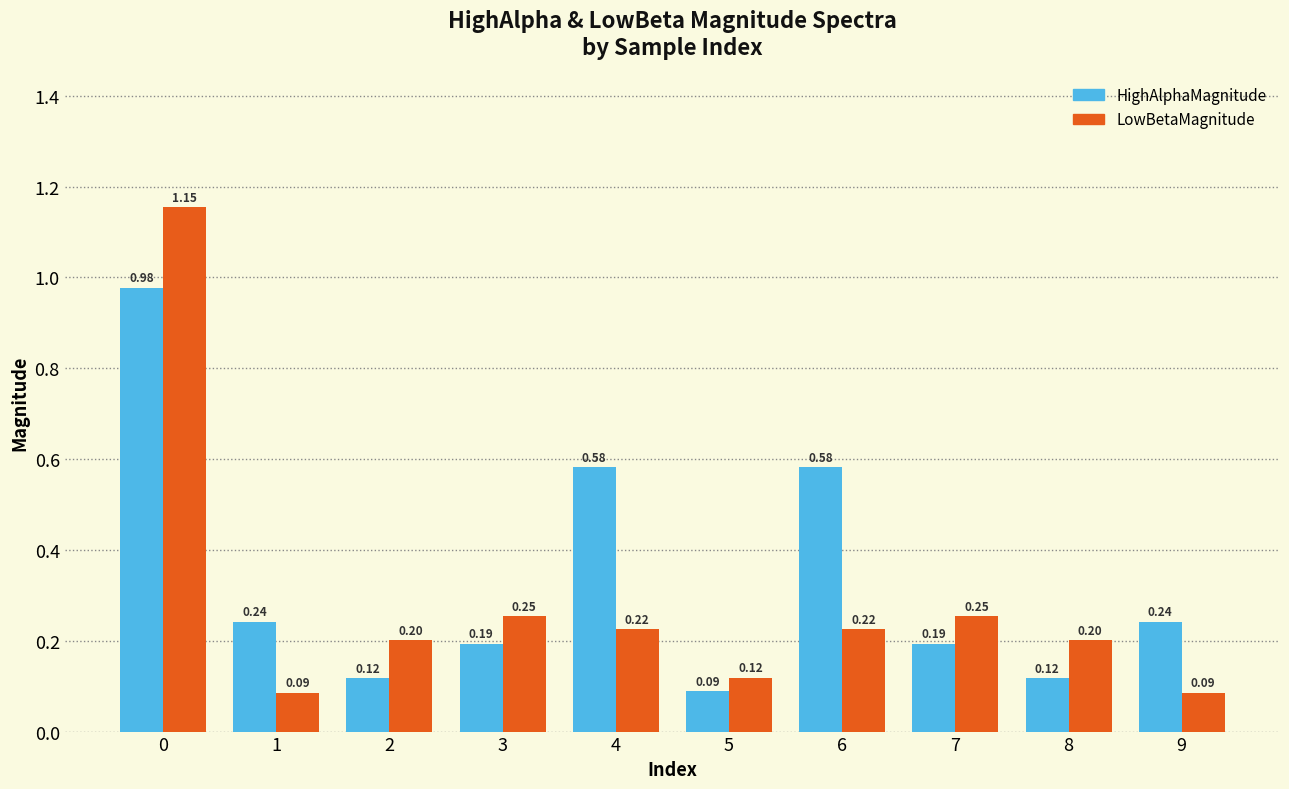

What is the sum of the LowBetaMagnitude values at 5 and 3?

0.4